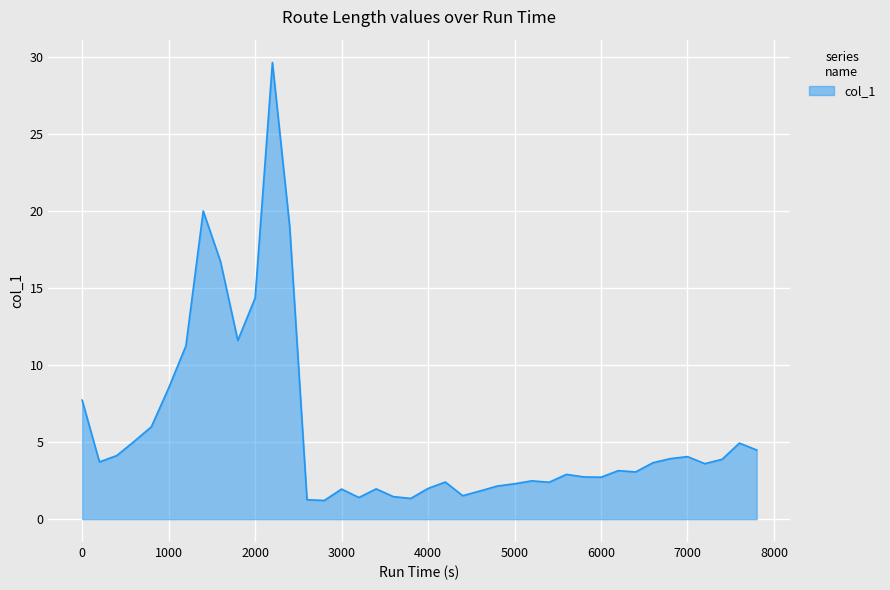

What is the difference between the maximum and minimum values?

28.4